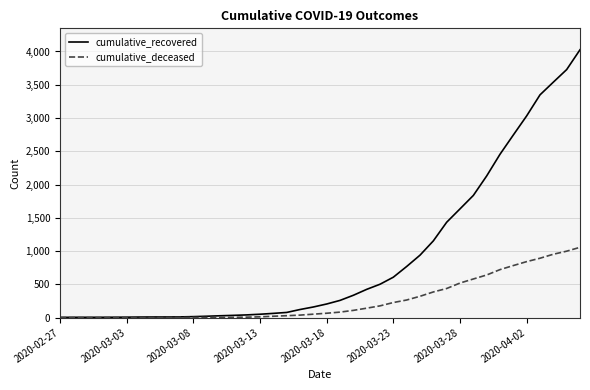

List the series in order of their overall mean, highest first.

cumulative_recovered, cumulative_deceased